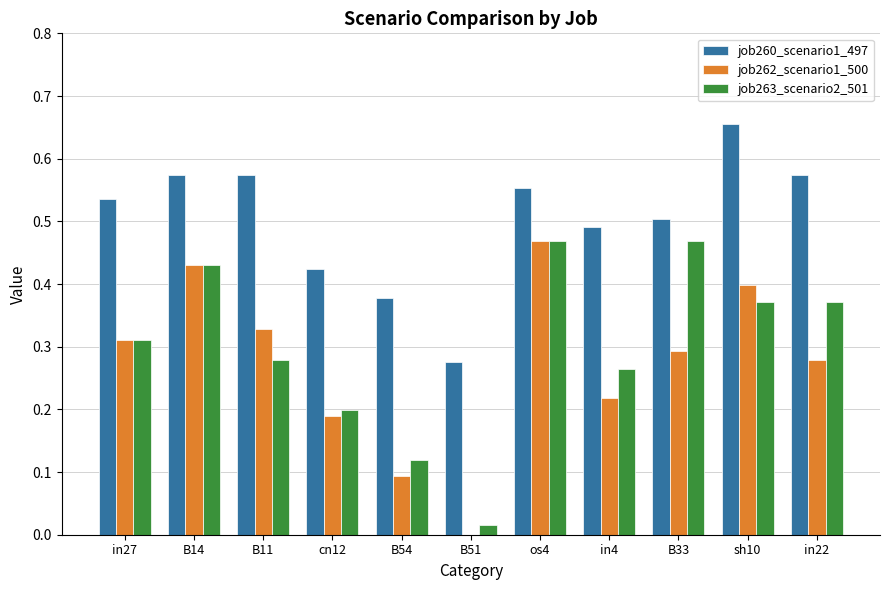

True or false: job263_scenario2_501 has a value of 0.3 at in4.

True